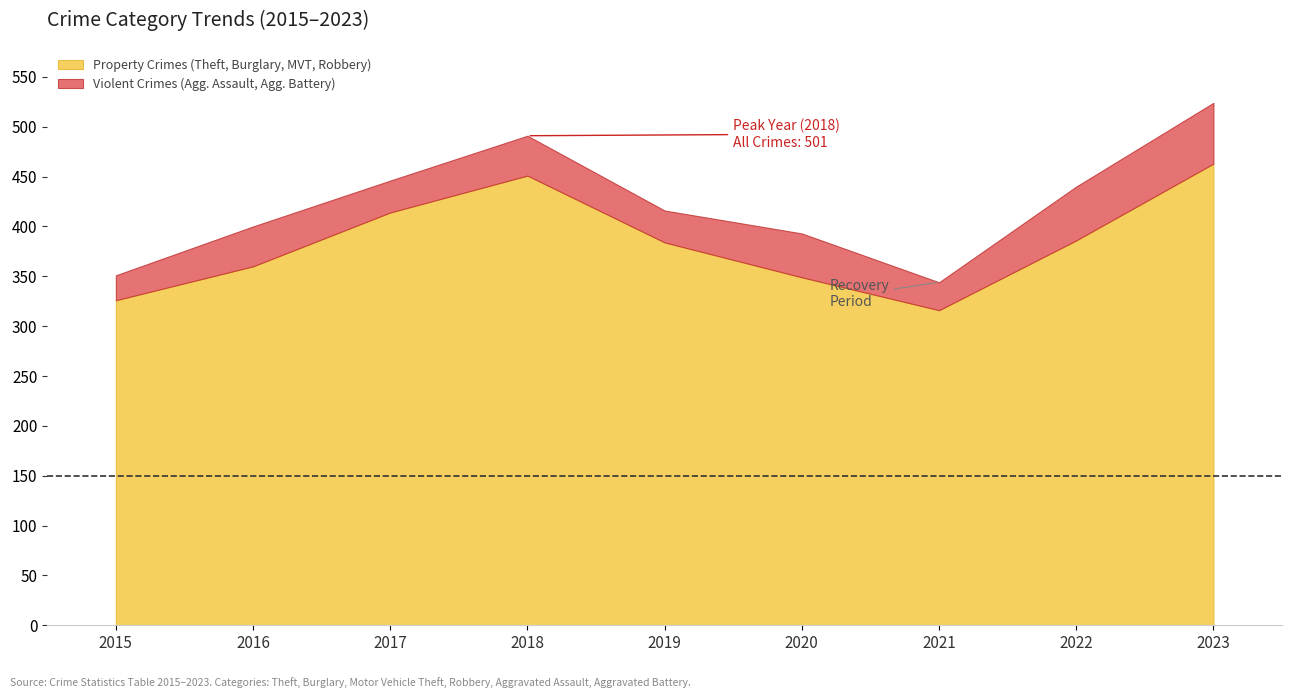

In Motor Vehicle Theft, how many points are lower than both neighbors (excluding endpoints)?

1